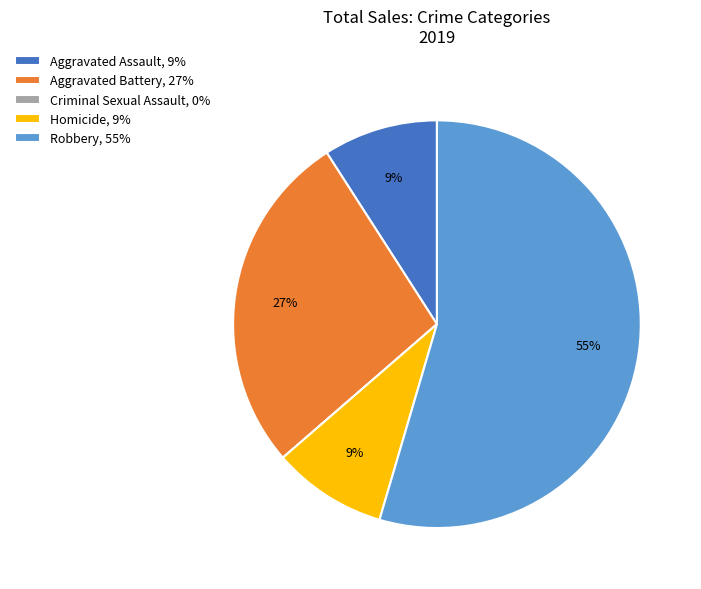

To the nearest percent, what percentage of the pie is Aggravated Assault?

9%